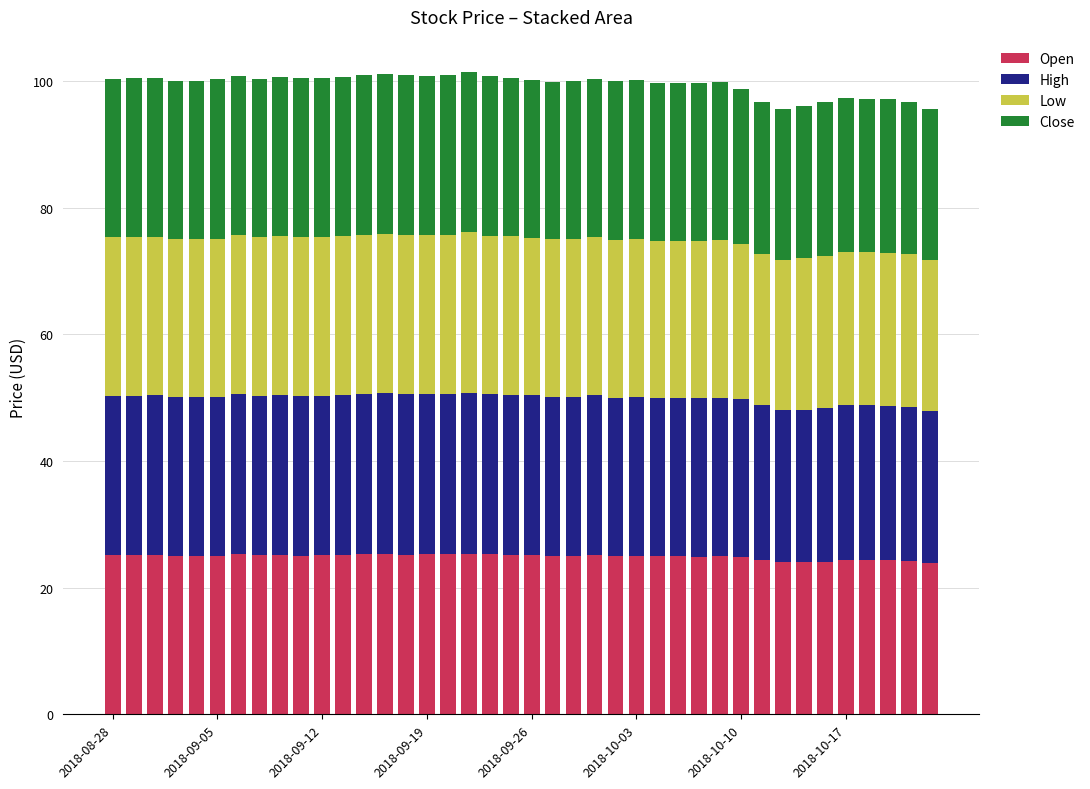

What is the lowest value of the Open series?

23.9